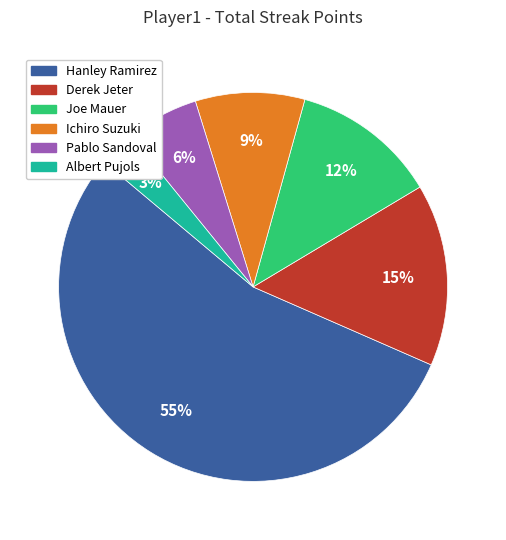

True or false: Albert Pujols accounts for 3% of the total.

True